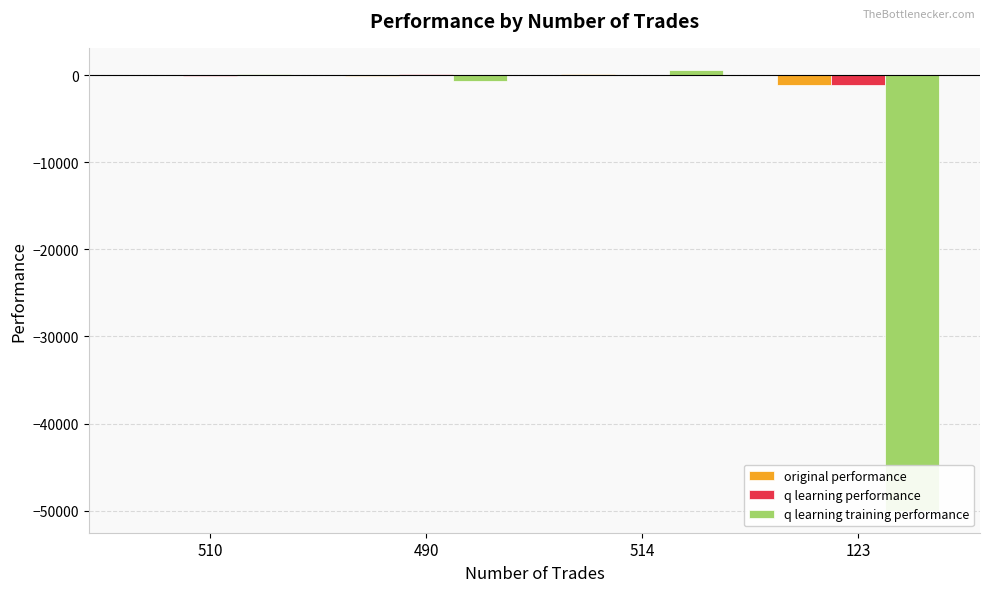

At which label does q learning performance reach its peak?

490